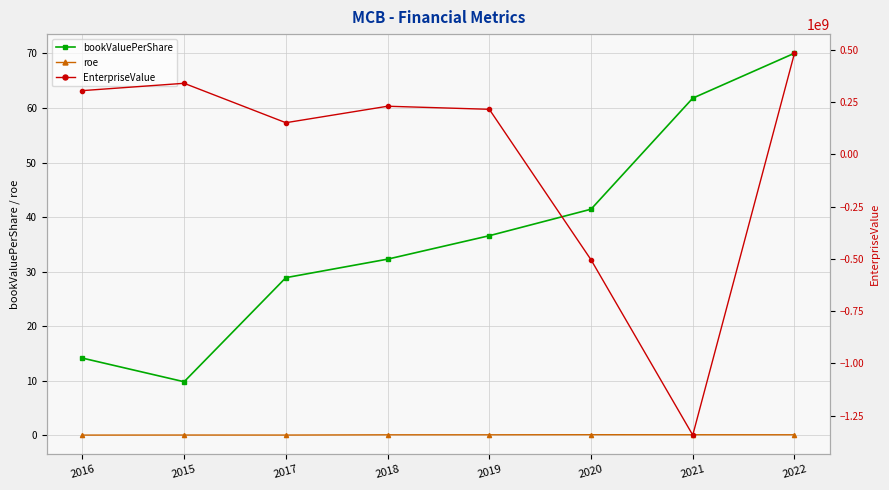

What position from the right is 2021?

2